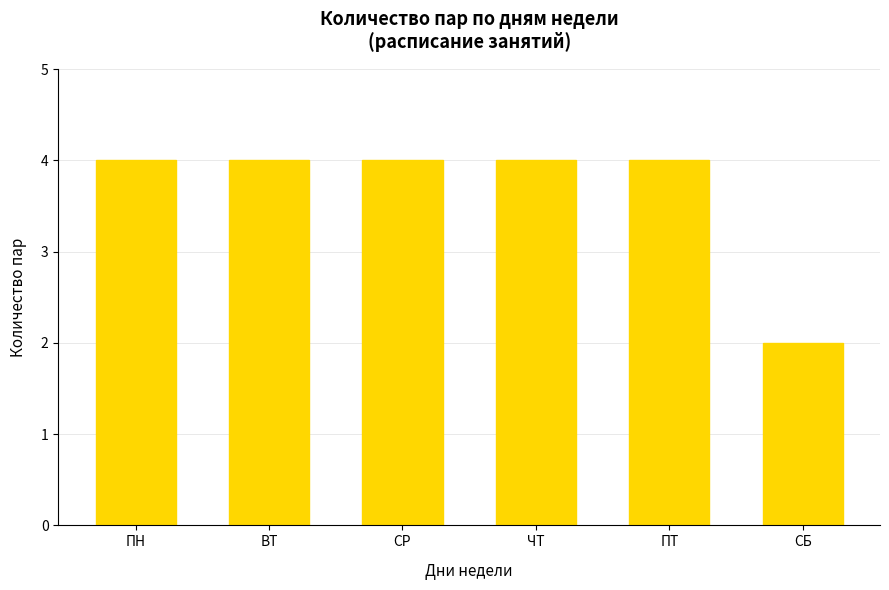

Is it true that the value at ЧТ is 4?

True